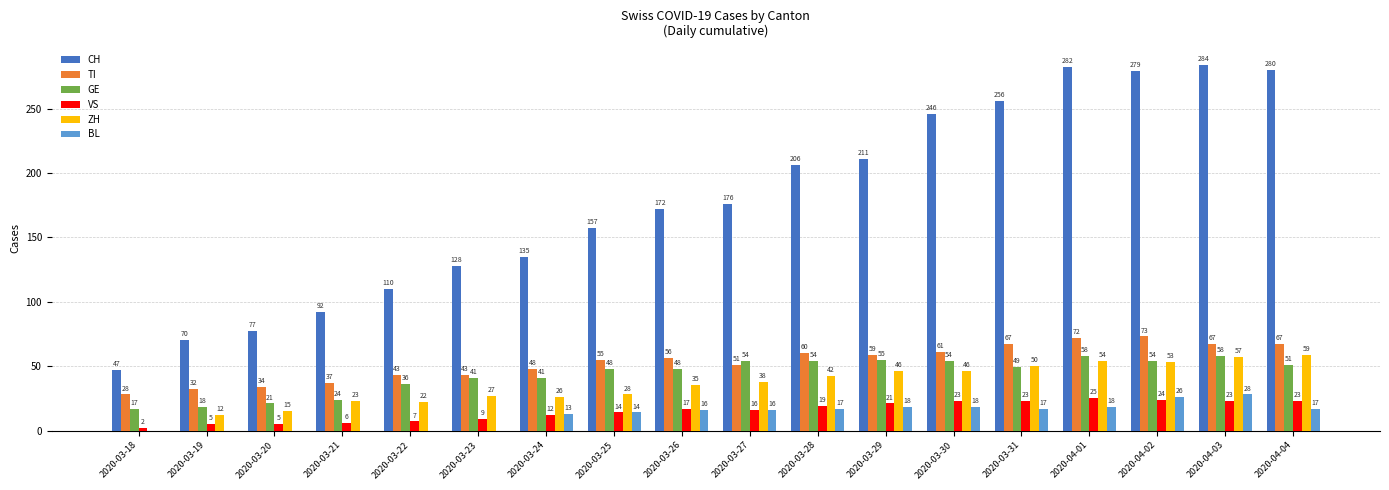

What are all the series names shown in the legend?

CH, TI, GE, VS, ZH, BL